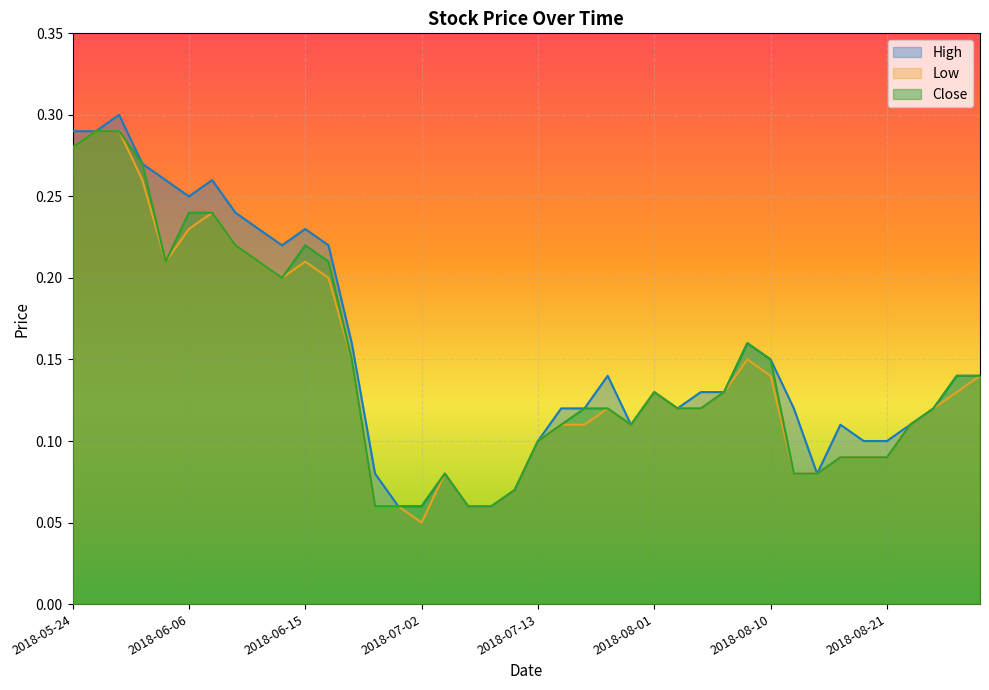

What is the difference between the second highest and second lowest values in the High series?

0.2